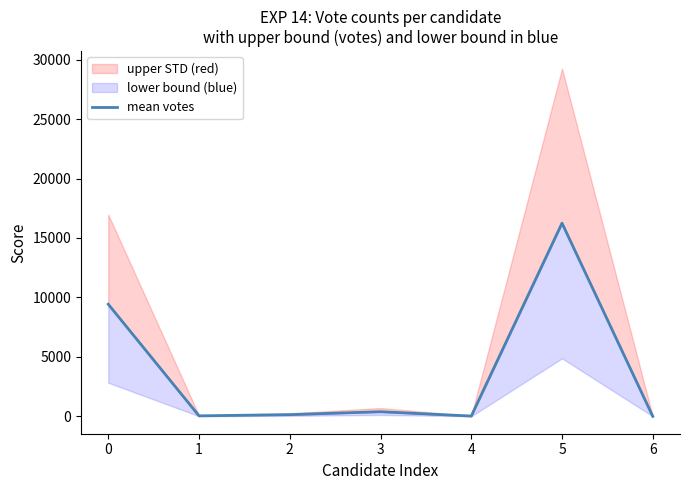

What is the change in value from 0 to 2?

-9285